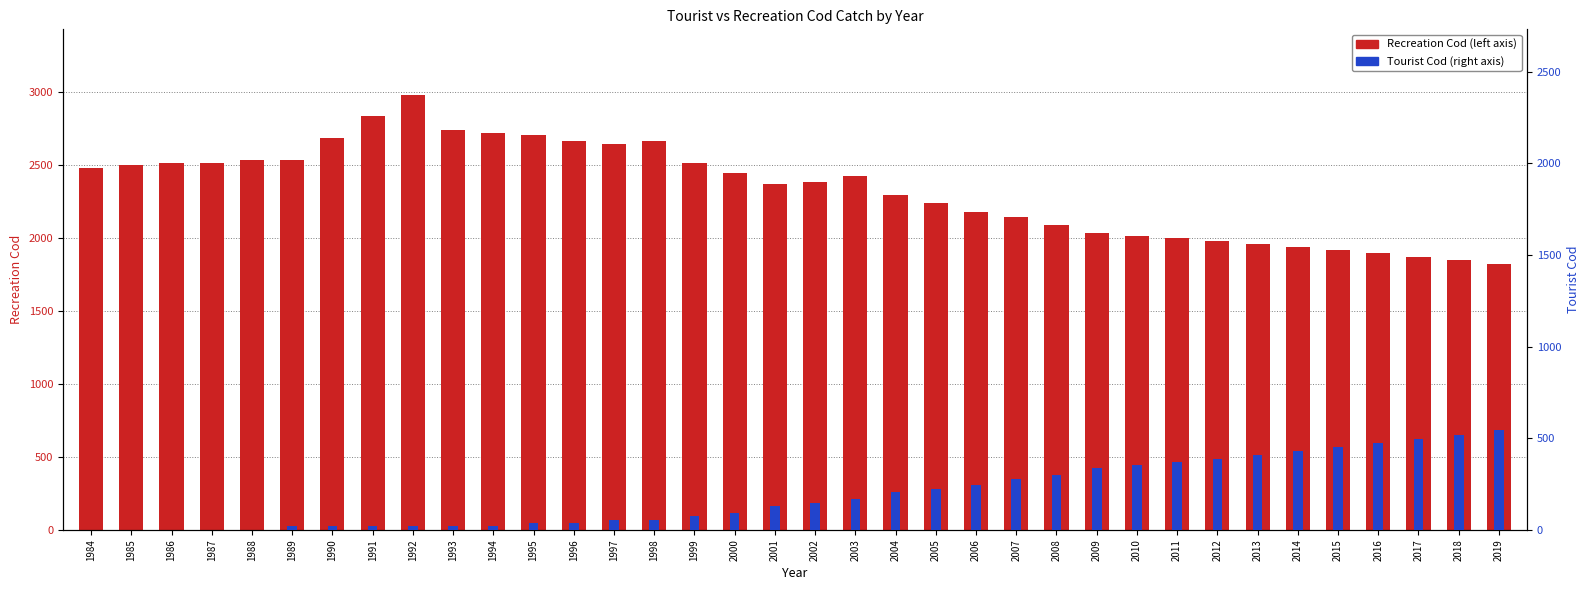

Which series has the largest range (max minus min)?

Recreation Cod